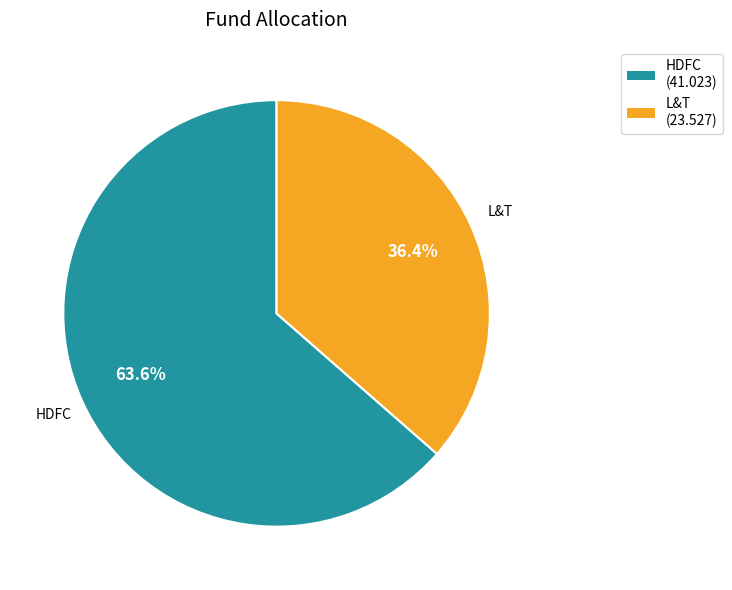

What percentage is the L&T slice, to the nearest percent?

36%